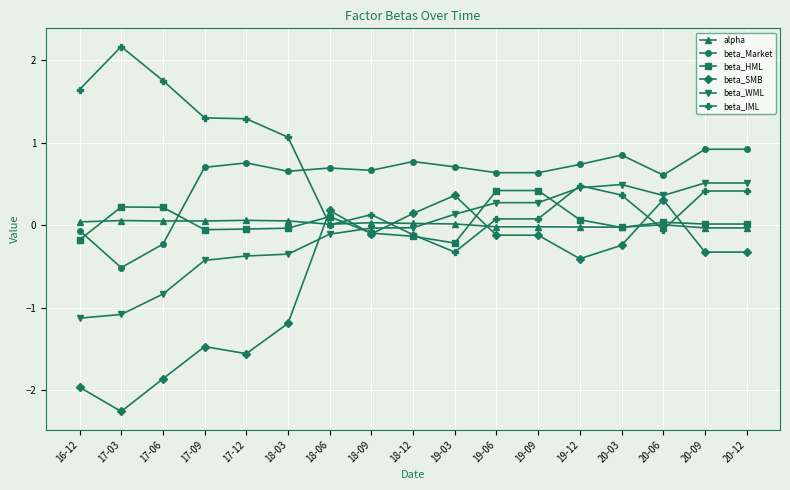

After their last crossing, which series has the higher values: beta_WML or alpha?

beta_WML